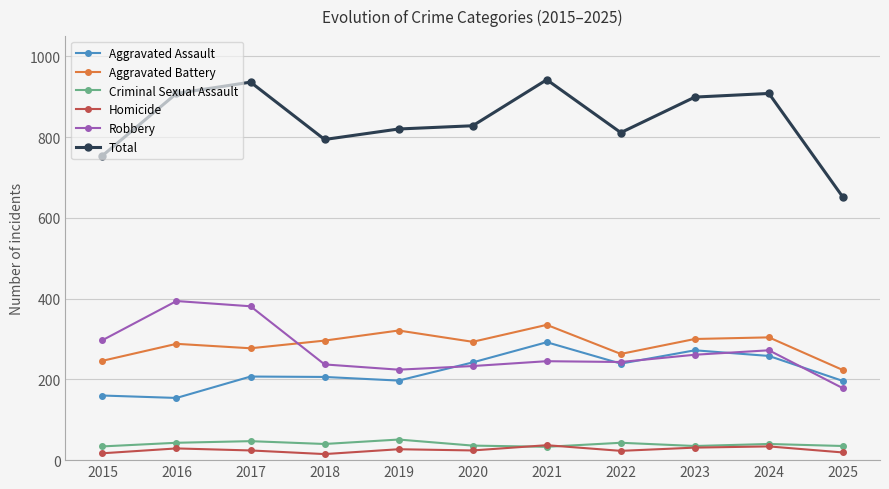

What is the difference between the second highest and second lowest values in the Robbery series?

157